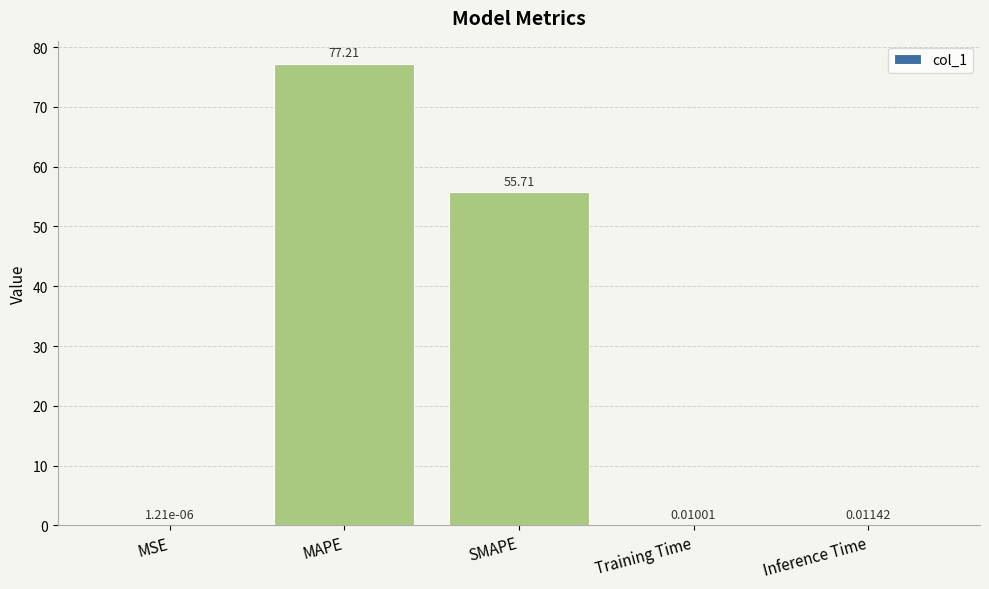

Which category has the highest value across all series?

MAPE